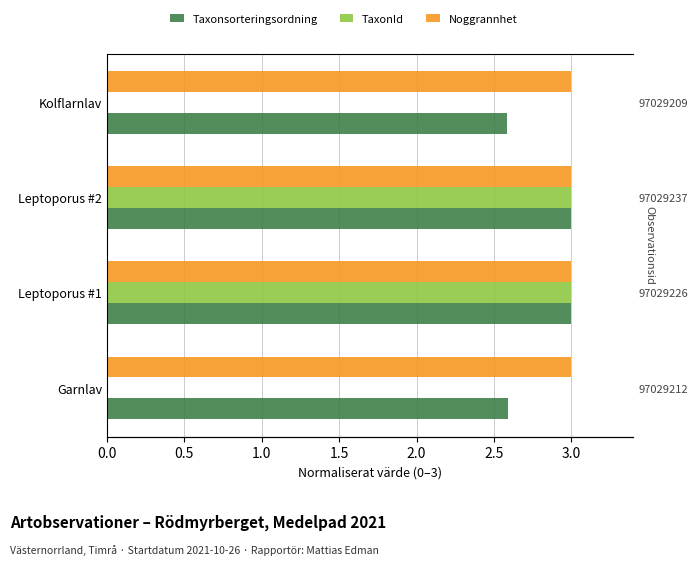

True or false: Taxonsorteringsordning has a value of 2.6 at Garnlav.

True